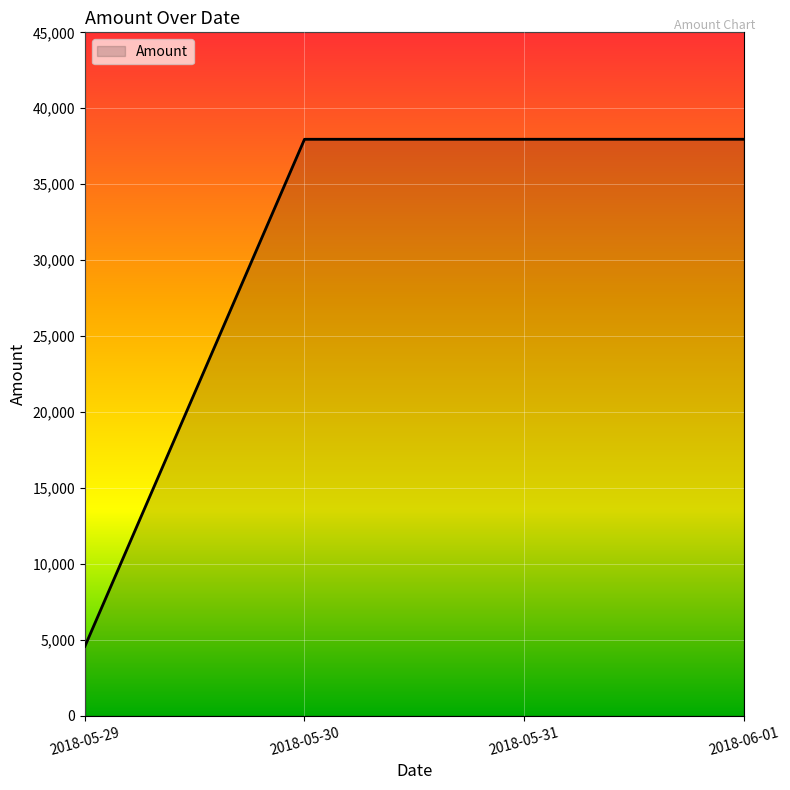

Which label corresponds to the smallest value in the chart?

2018-05-29